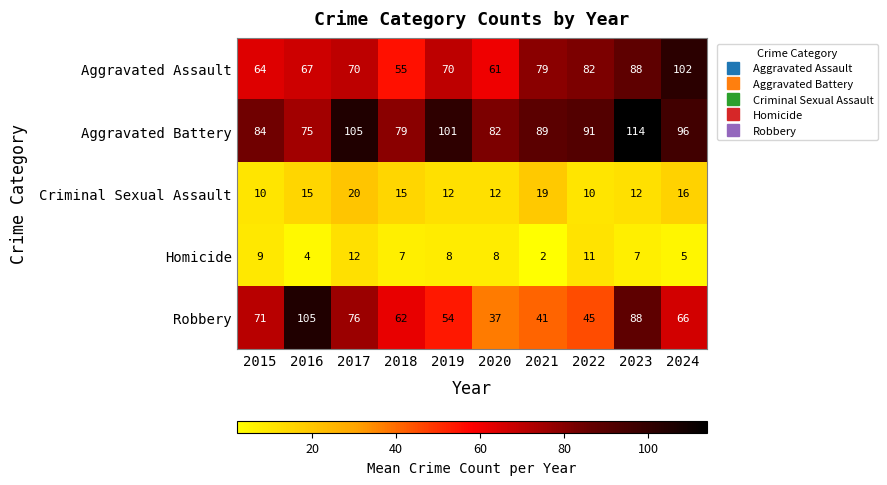

What is the difference between the Robbery values at 2024 and 2023?

22